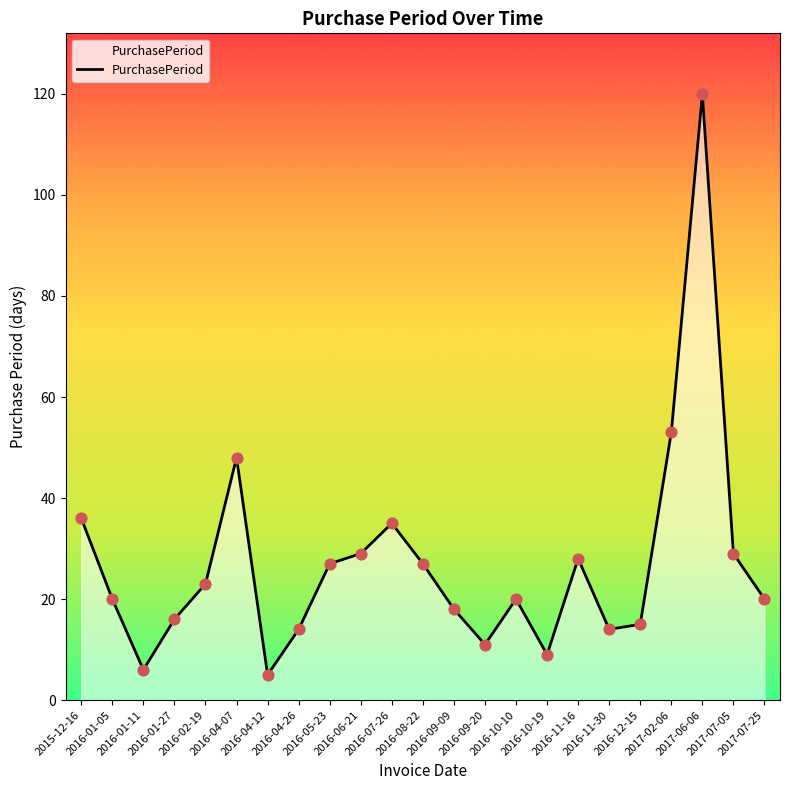

Approximately how many times larger is the value at 2016-04-26 compared to 2017-07-25?

0.7